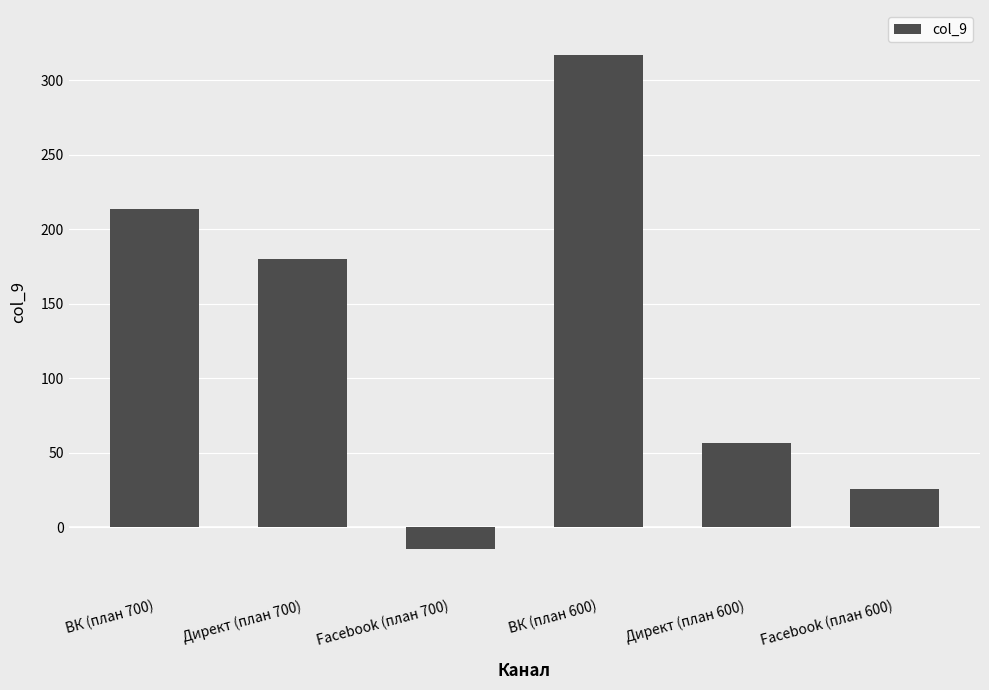

How many bars are there in total?

6